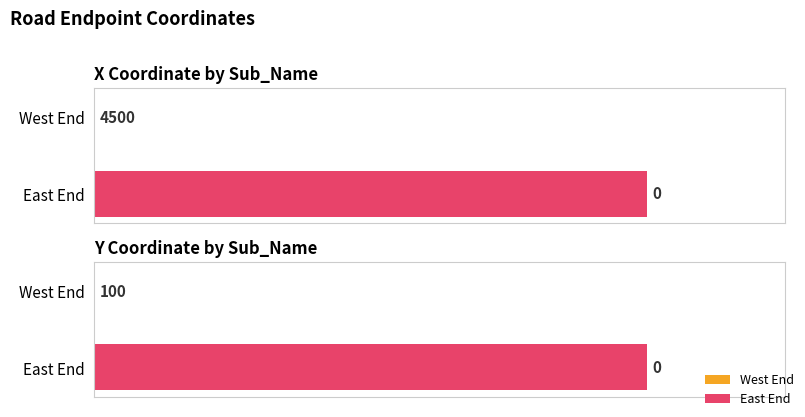

At West End, list the series in order from largest to smallest.

x coordinate, y coordinate